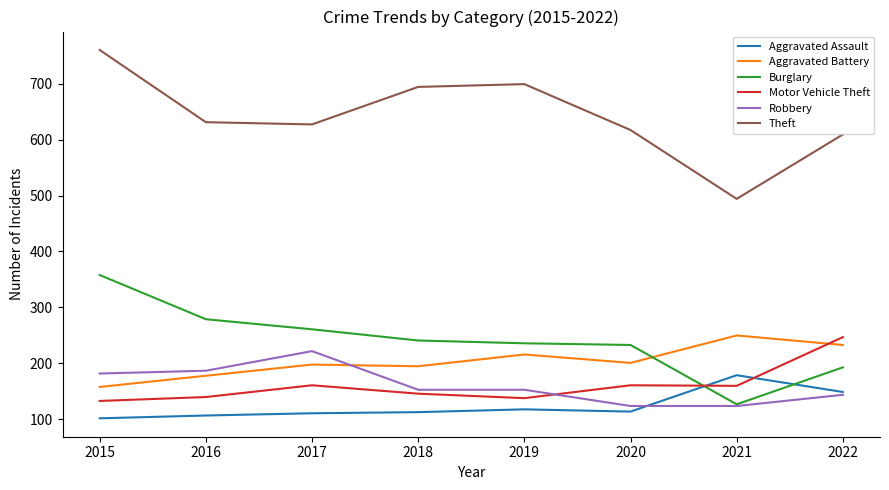

At which label does Motor Vehicle Theft reach its peak?

2022